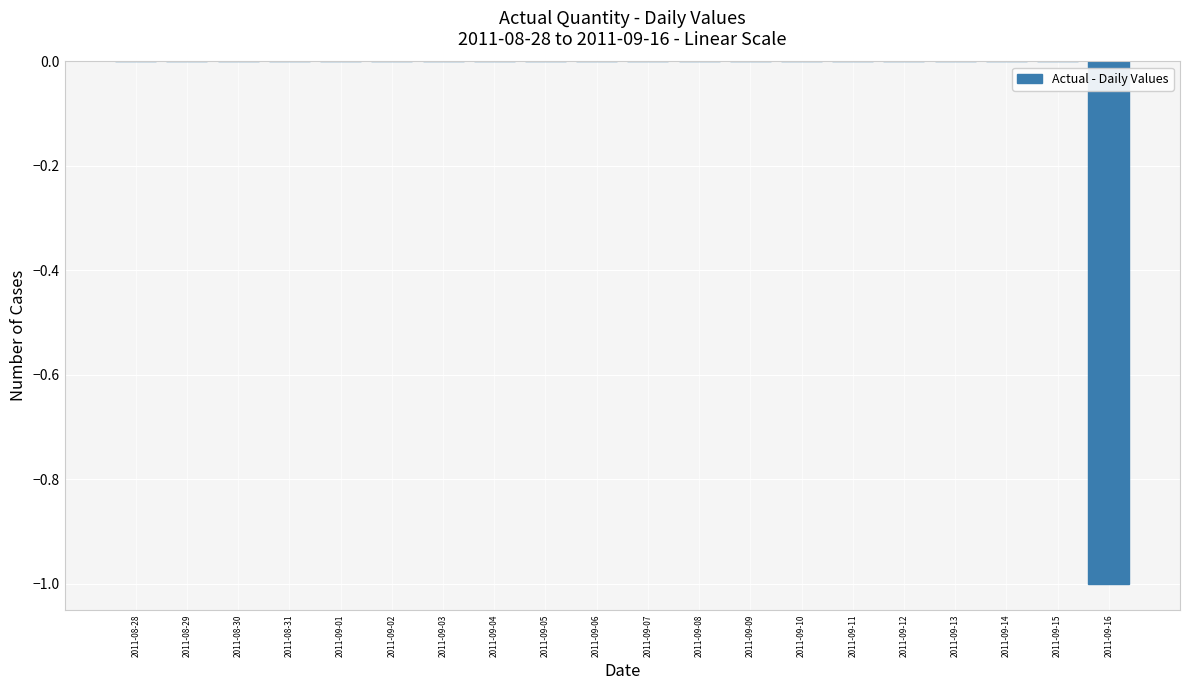

Reading left to right, transcribe all the data shown in this chart.

2011-08-28=0	2011-08-29=0	2011-08-30=0	2011-08-31=0	2011-09-01=0	2011-09-02=0	2011-09-03=0	2011-09-04=0	2011-09-05=0	2011-09-06=0	2011-09-07=0	2011-09-08=0	2011-09-09=0	2011-09-10=0	2011-09-11=0	2011-09-12=0	2011-09-13=0	2011-09-14=0	2011-09-15=0	2011-09-16=-1